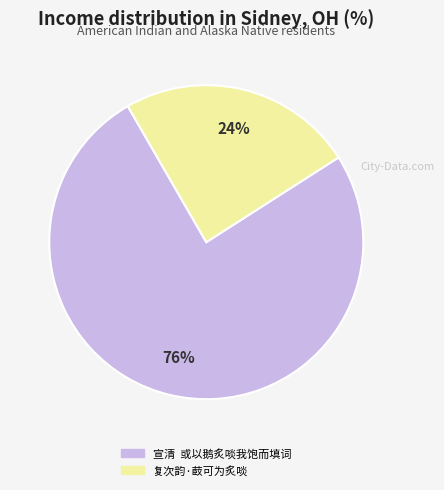

Between 宣清 或以鹅炙啖我饱而填词 and 复次韵·菣可为炙啖, which is larger?

宣清 或以鹅炙啖我饱而填词